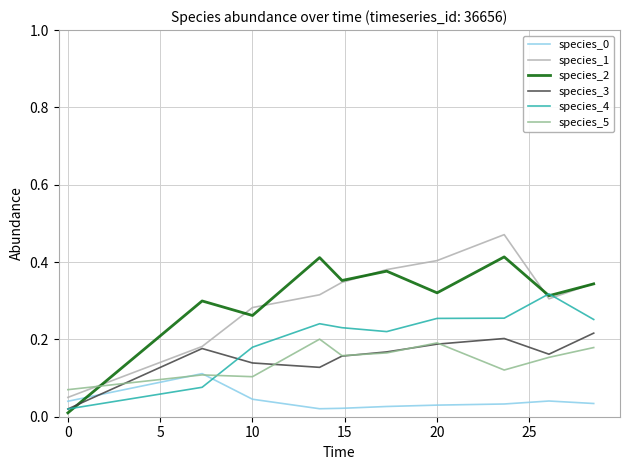

How many times do species_0 and species_3 cross each other?

1